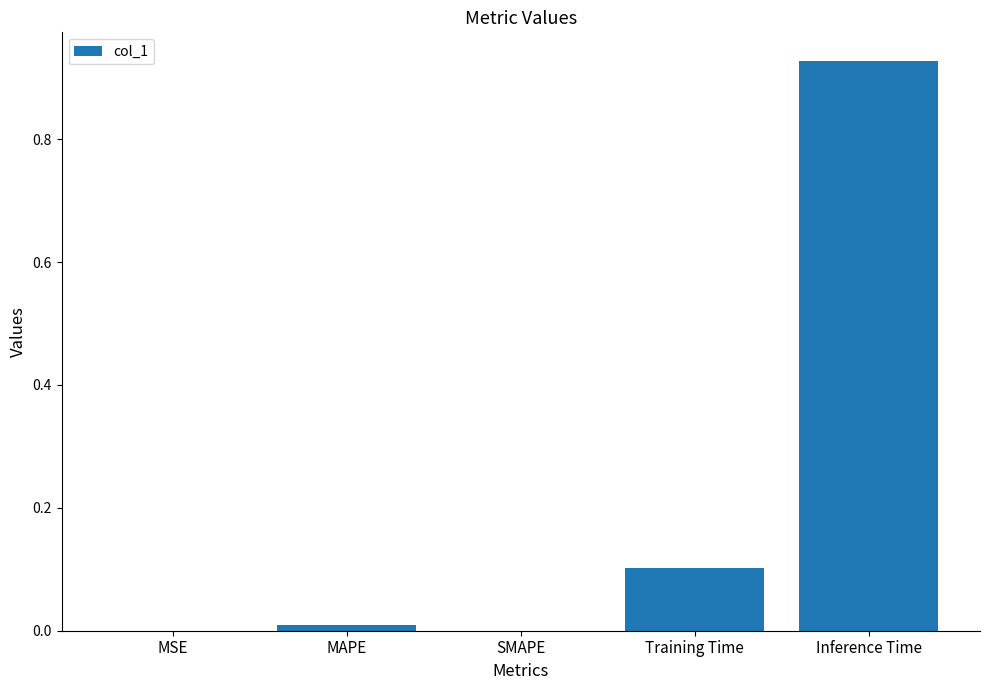

What is the sum of all values?

1.0